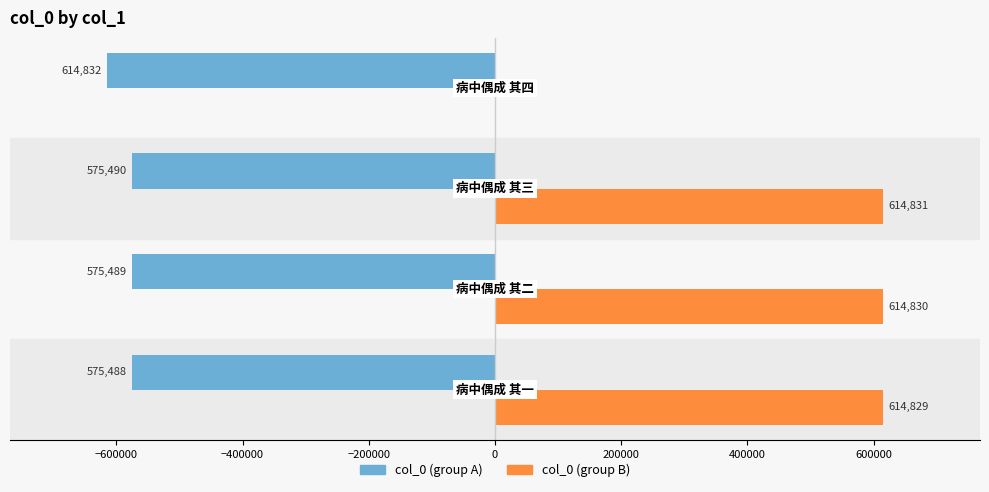

Which series has the largest total across all categories?

col_0 (group B)